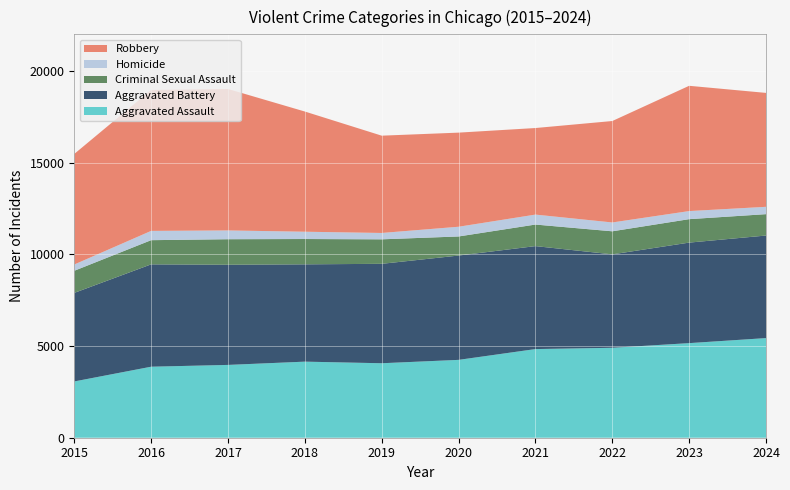

Reading left to right, transcribe all the data shown in this chart.

Aggravated Assault: 3069	3873	3971	4149	4062	4246	4835	4905	5159	5434
Aggravated Battery: 4830	5582	5462	5307	5422	5689	5615	5095	5482	5593
Criminal Sexual Assault: 1206	1319	1393	1381	1336	1041	1176	1258	1279	1166
Homicide: 342	506	479	398	347	530	543	482	441	400
Robbery: 6030	7686	7715	6555	5306	5133	4721	5532	6832	6213